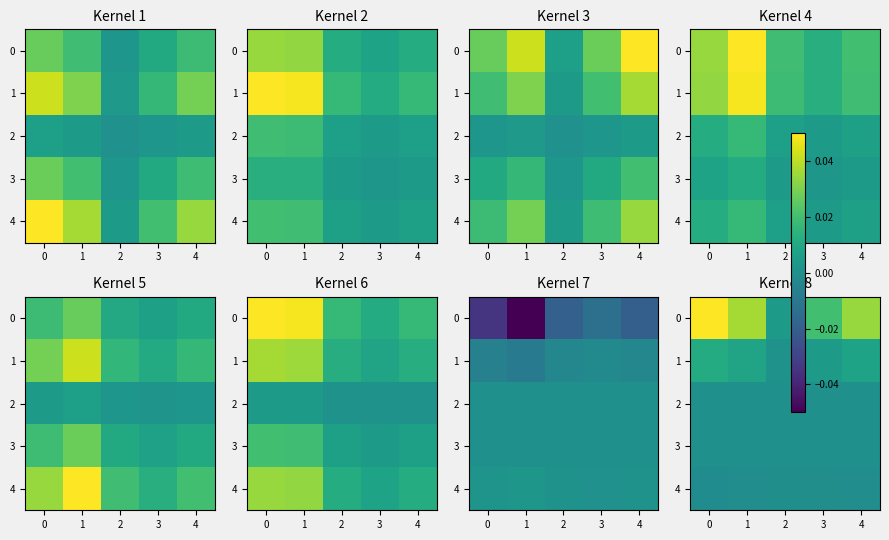

Count the number of categories in the chart.

5